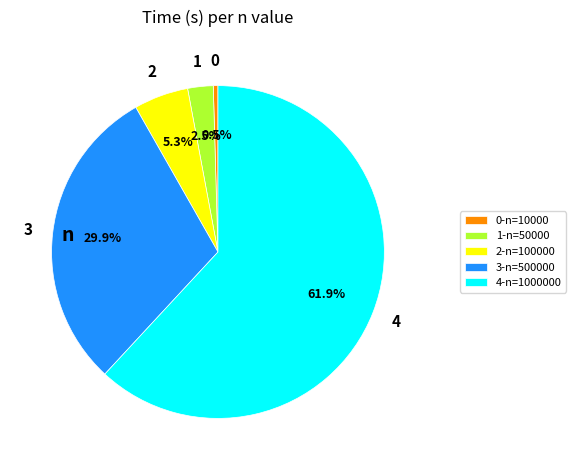

Which has a higher value, 0-n=10000 or 3-n=500000?

3-n=500000